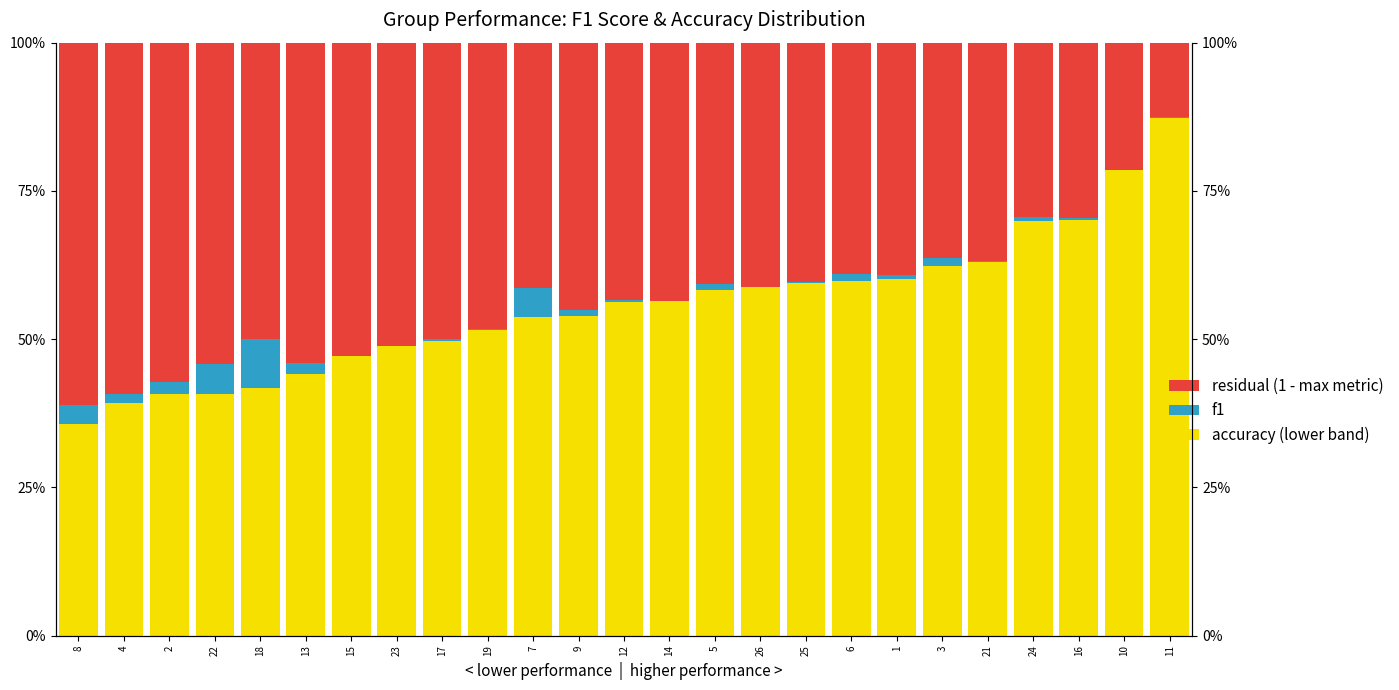

How many bars are there in total?

75